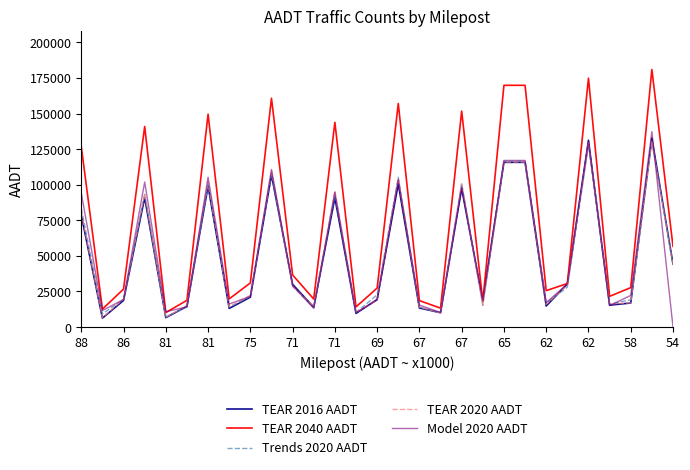

Which series has the largest total across all categories?

TEAR 2040 AADT